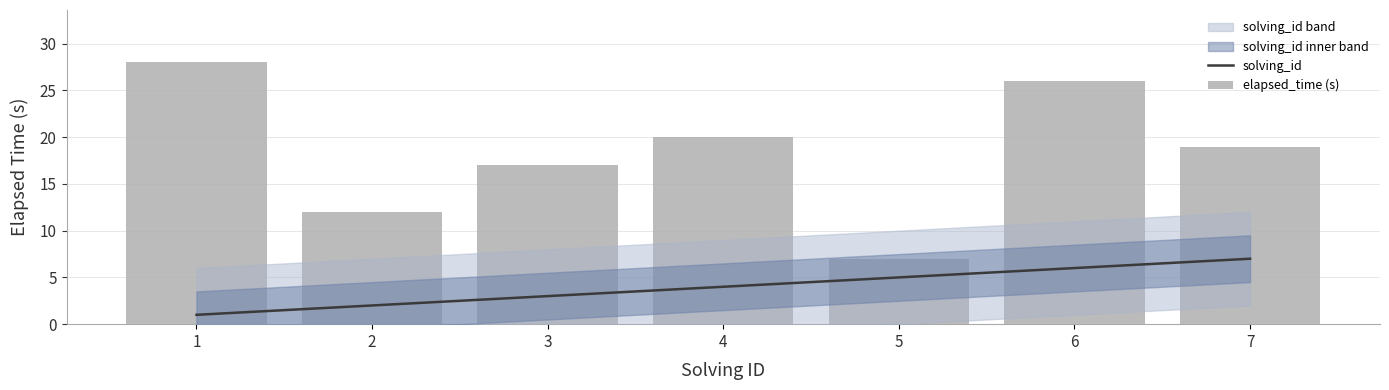

At which label does elapsed_time (s) reach its minimum?

5